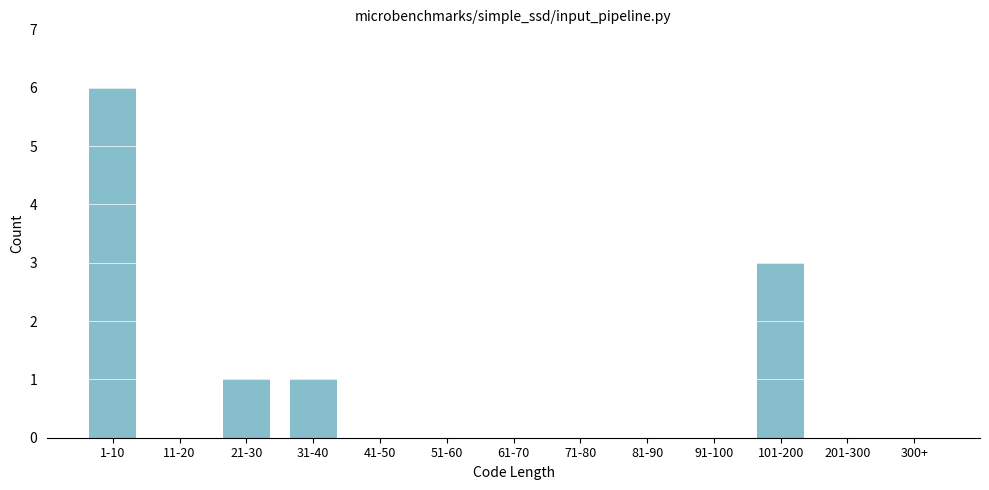

Reading left to right, list all the values displayed in this chart.

1-10=6	11-20=0	21-30=1	31-40=1	41-50=0	51-60=0	61-70=0	71-80=0	81-90=0	91-100=0	101-200=3	201-300=0	300+=0